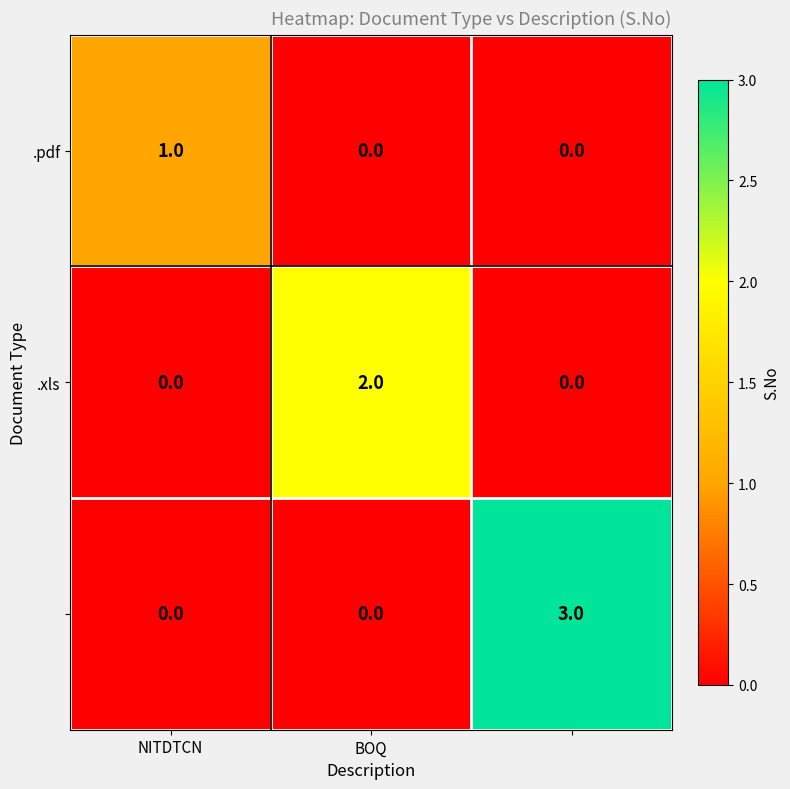

What is the greatest value displayed?

3